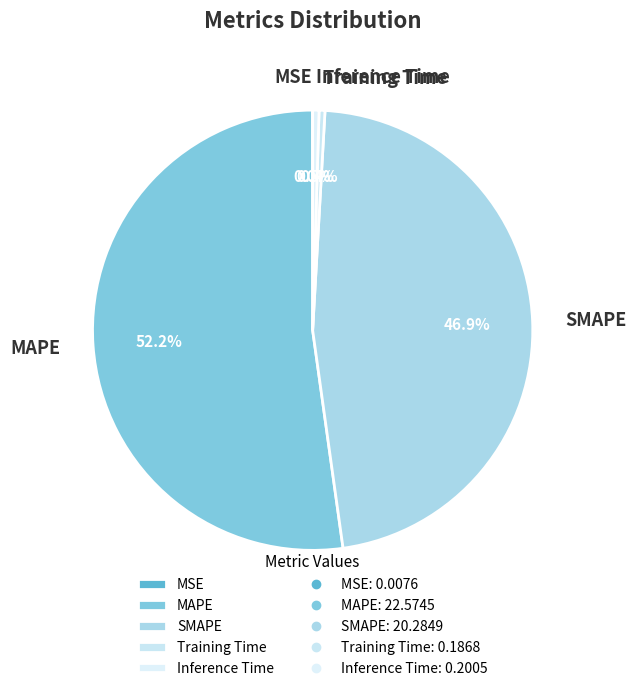

Combined, what portion of the pie is Training Time and MAPE?

52.6%